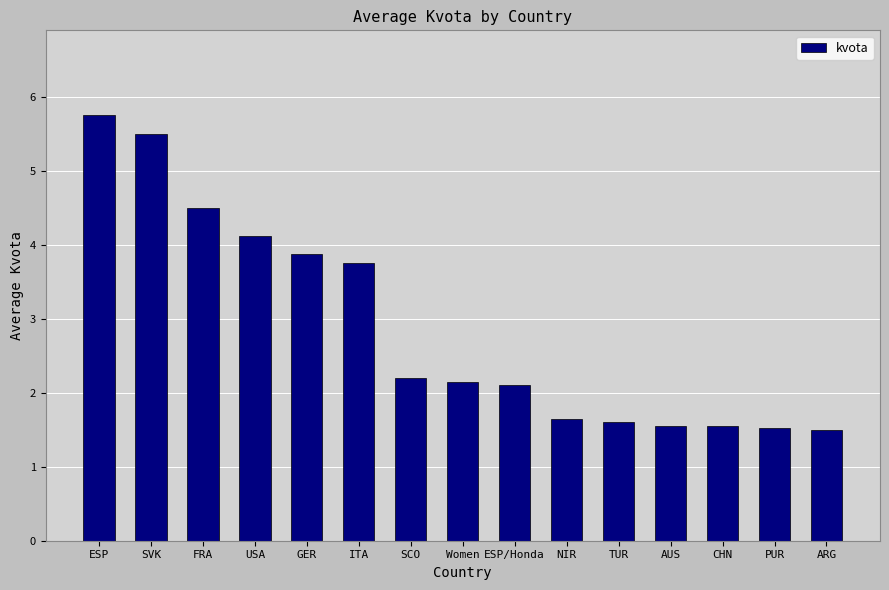

Count the number of categories in the chart.

15